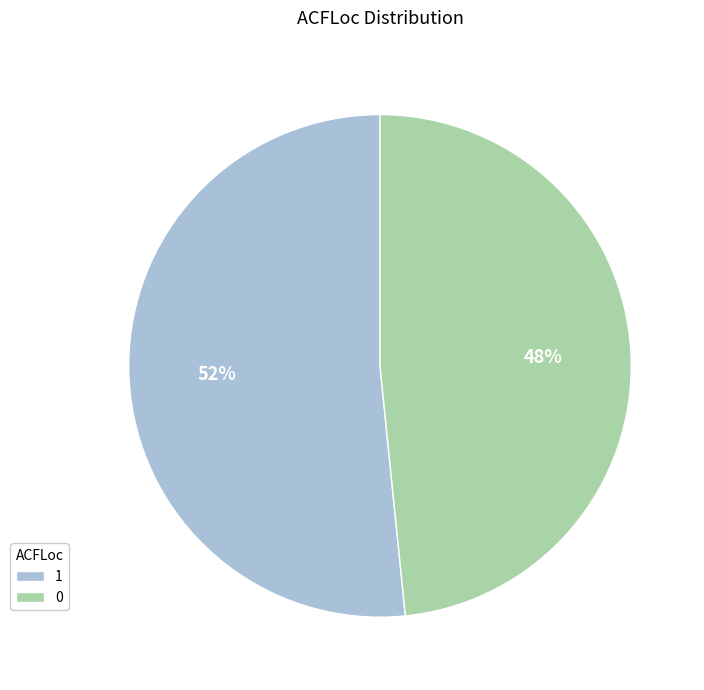

Is it true that 0 is 33% of the pie?

False